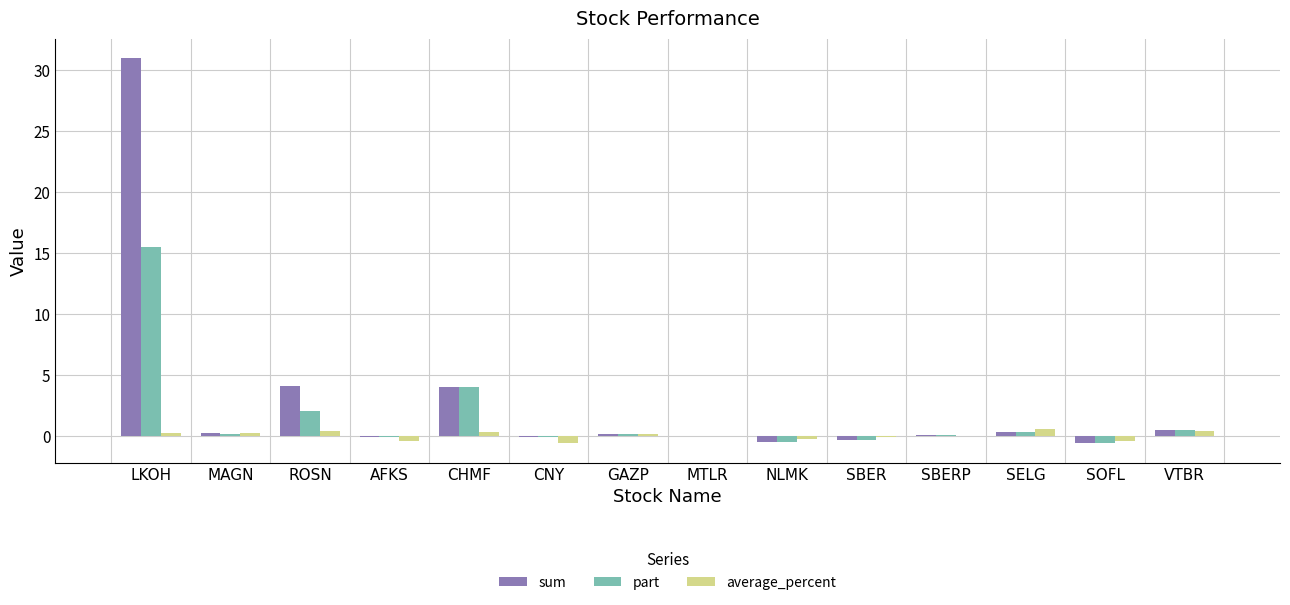

What is the sum of all part values?

21.0